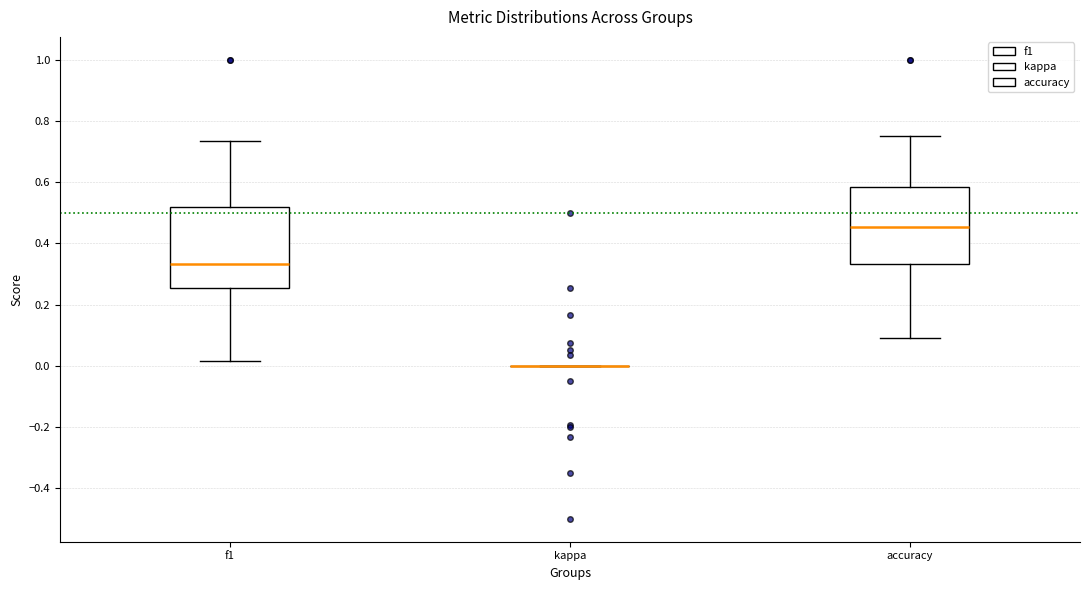

Reading left to right, transcribe this box plot: for each box, give where its median line is, the range the box spans, and where its two whiskers end, as read against the y-axis. The values are not printed on the chart, so give them approximately, as read against the axis.

f1: median 0.34, box 0.26 to 0.52, whiskers 0.02 to 0.74
kappa: box collapsed to a line at 0.00, whiskers 0.00 to 0.00
accuracy: median 0.46, box 0.34 to 0.58, whiskers 0.10 to 0.76